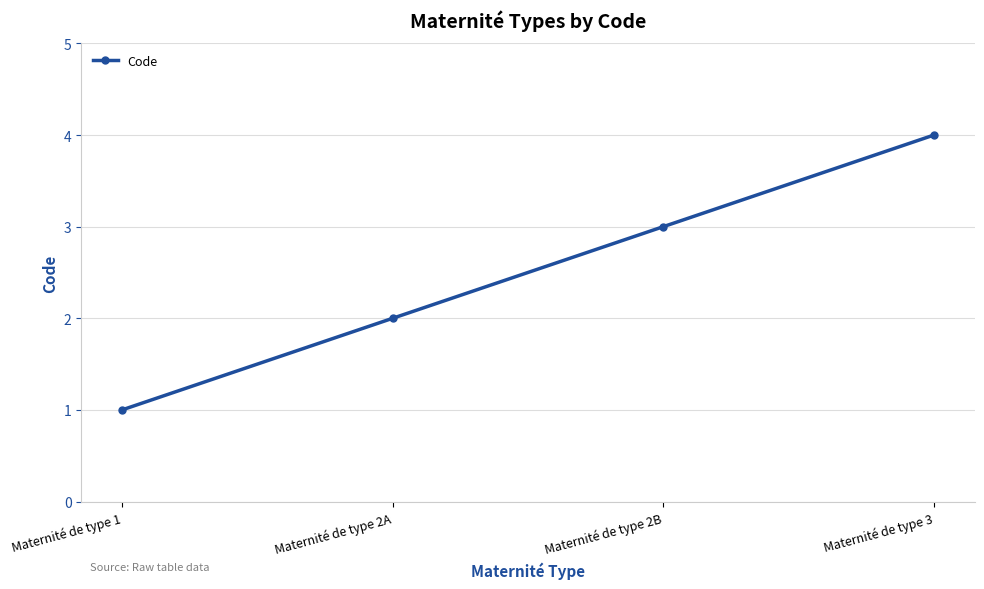

What is the greatest value displayed?

4